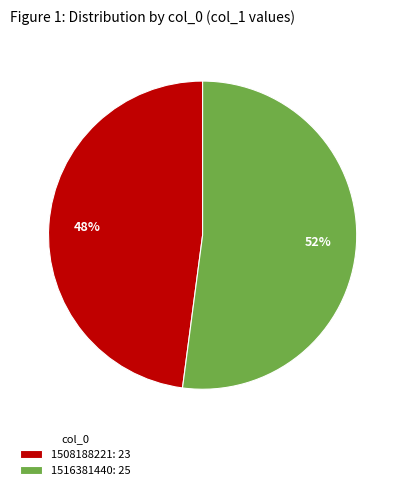

To the nearest percent, what percentage of the pie is 1508188221: 23?

48%